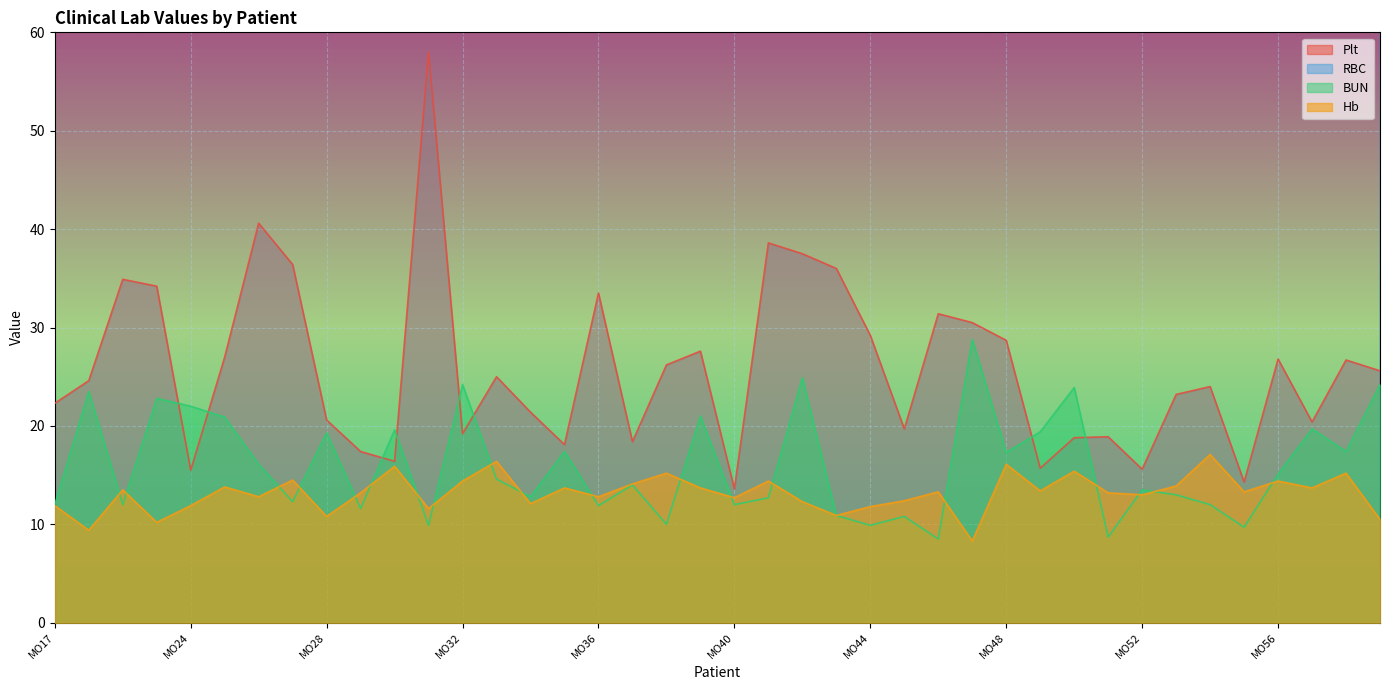

Where is the first local minimum for Plt?

MO24